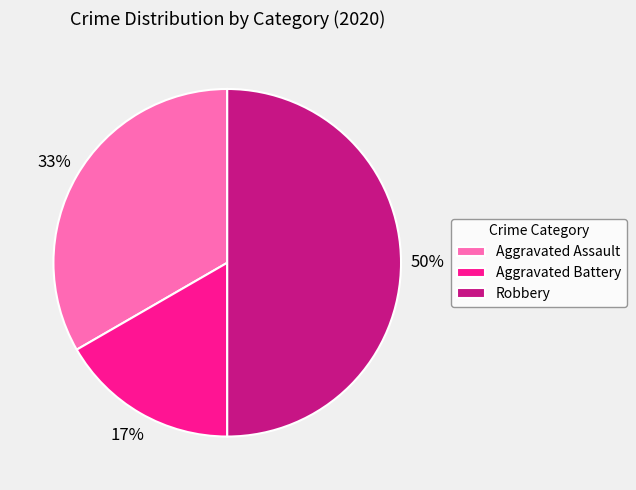

Is the sum of Robbery and Aggravated Assault greater than half?

Yes